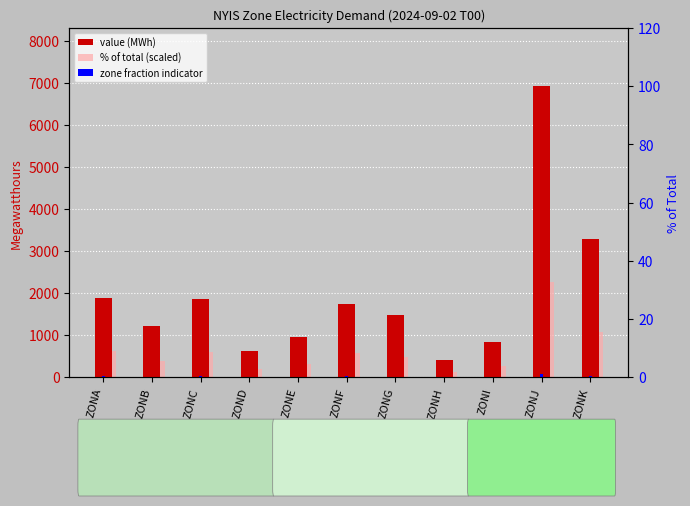

The value of value (MWh) at ZONA is 1877.0. True or false?

True